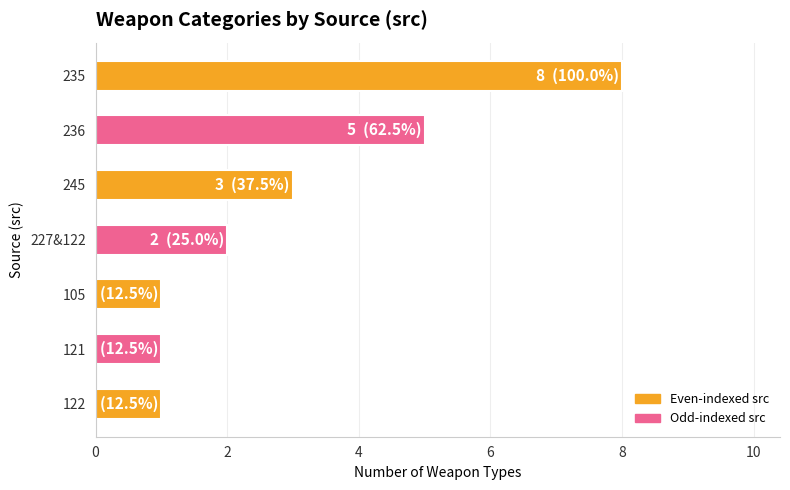

What position from the top is 235?

1